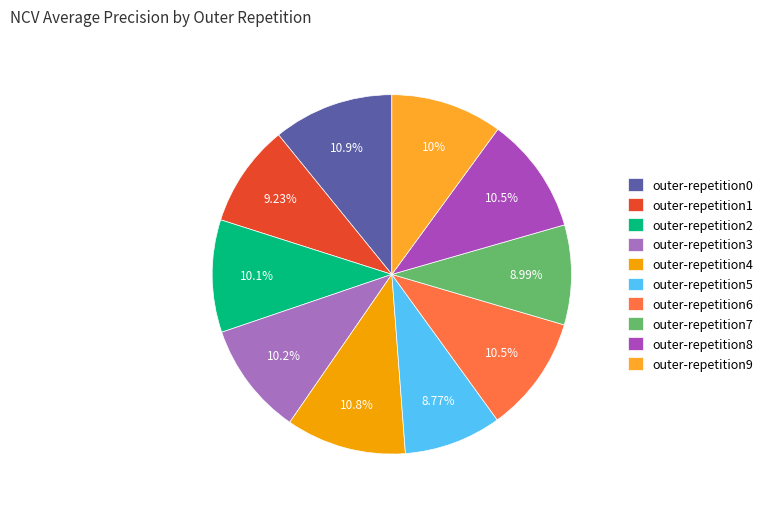

Which slice is the largest?

outer-repetition0